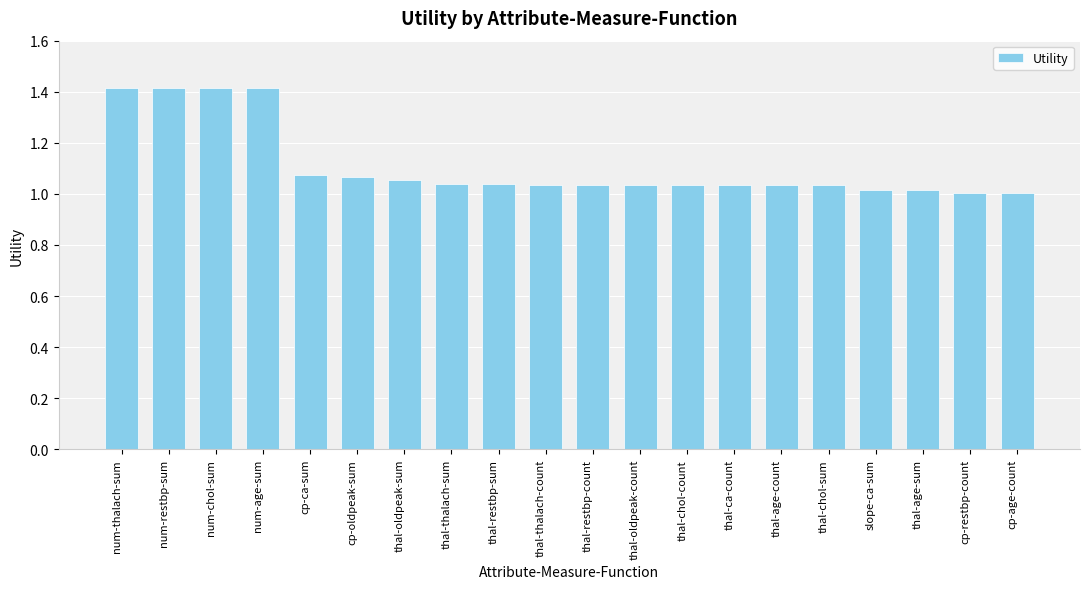

What is the label of the 15th bar from the left?

thal-age-count